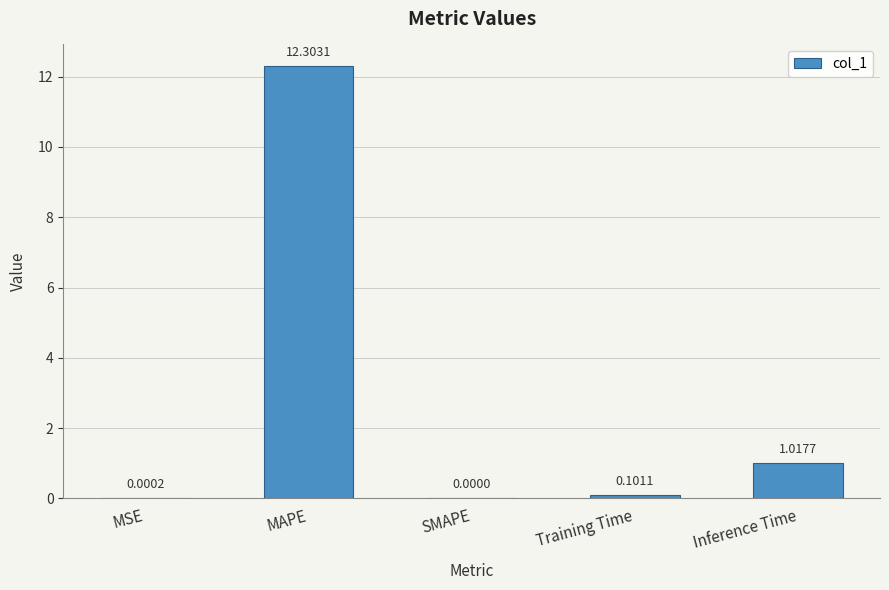

Which category has the highest value across all series?

MAPE